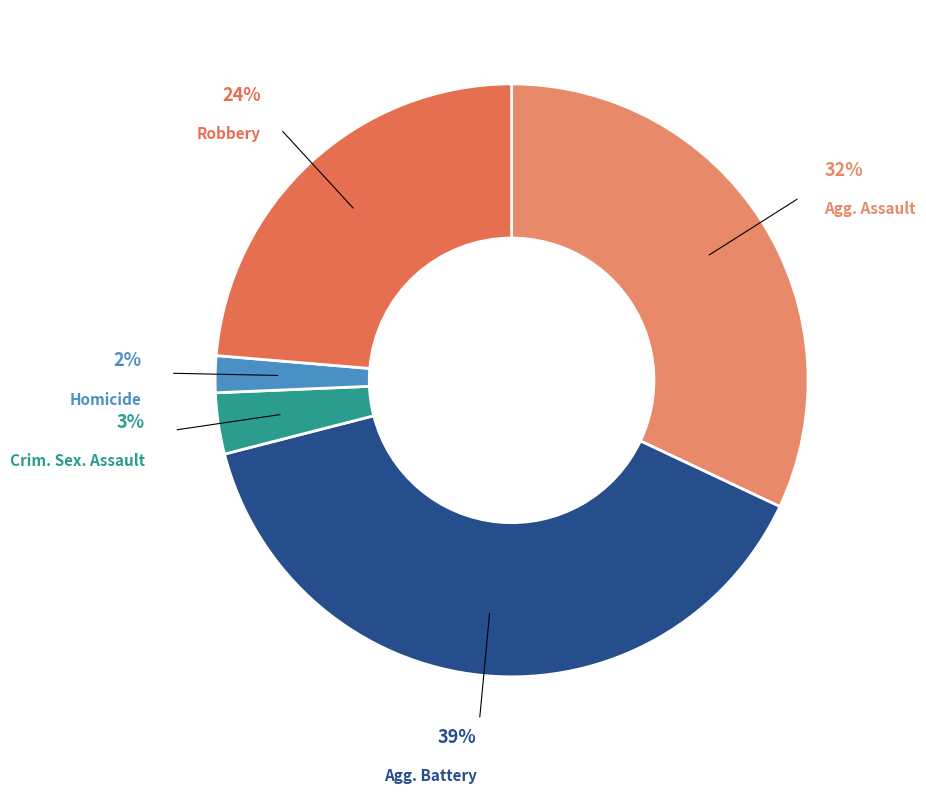

Rank the categories by value from lowest to highest.

Homicide, Crim. Sex. Assault, Robbery, Agg. Assault, Agg. Battery